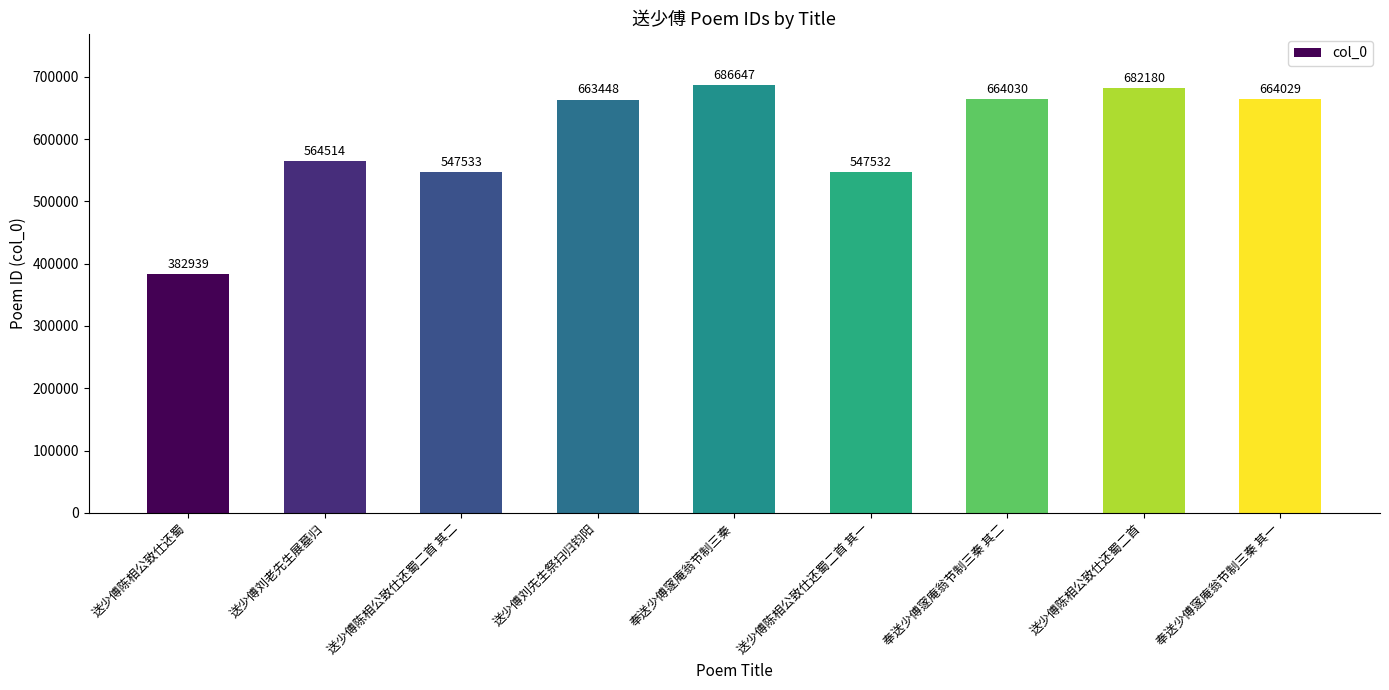

Reading left to right, transcribe all the data shown in this chart.

送少傅陈相公致仕还蜀=382939	送少傅刘老先生展墓归=564514	送少傅陈相公致仕还蜀二首 其二=547533	送少傅刘先生祭扫归钧阳=663448	奉送少傅䆳庵翁节制三秦=686647	送少傅陈相公致仕还蜀二首 其一=547532	奉送少傅䆳庵翁节制三秦 其二=664030	送少傅陈相公致仕还蜀二首=682180	奉送少傅䆳庵翁节制三秦 其一=664029